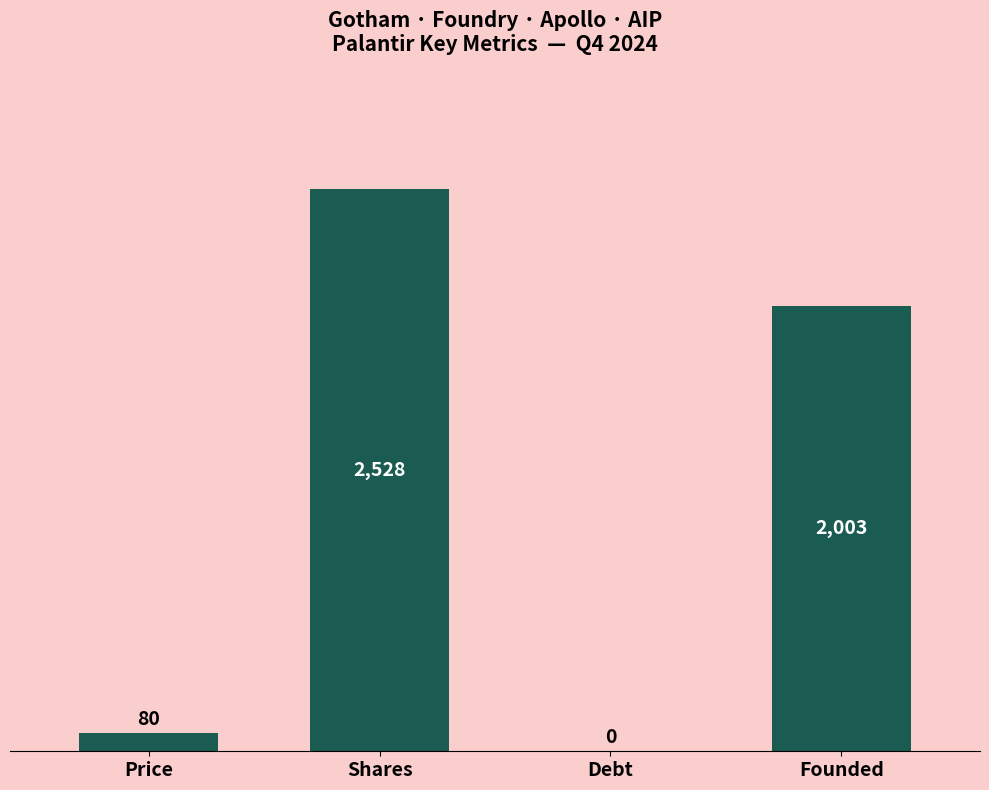

What is the maximum value shown in the chart?

2528